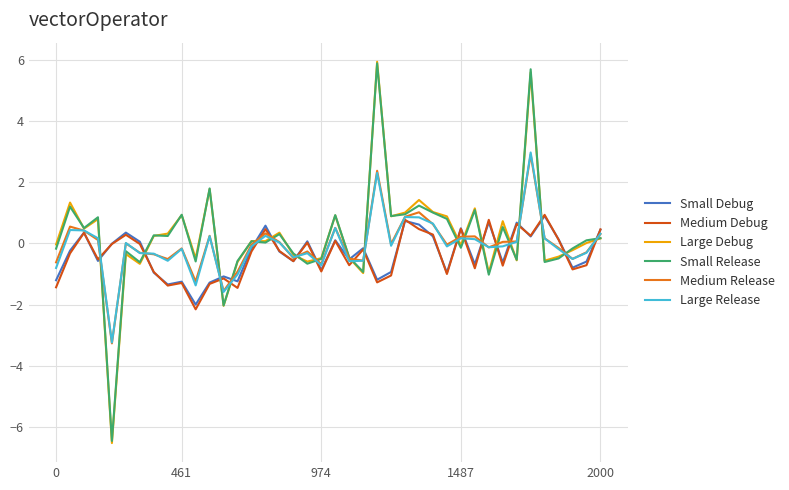

What is the minimum value shown in the chart?

-6.5